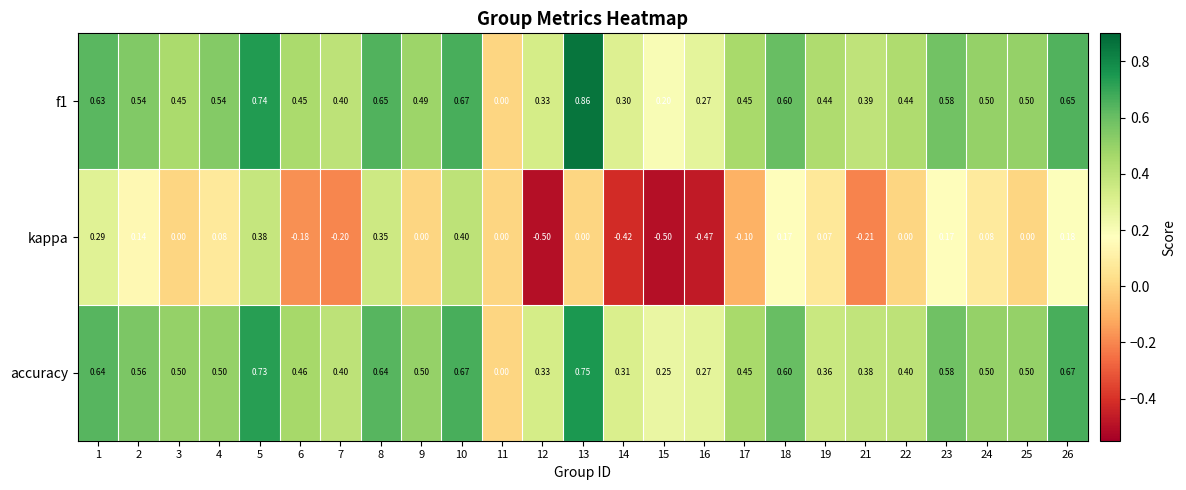

Which series changed the most between 4 and 7?

kappa